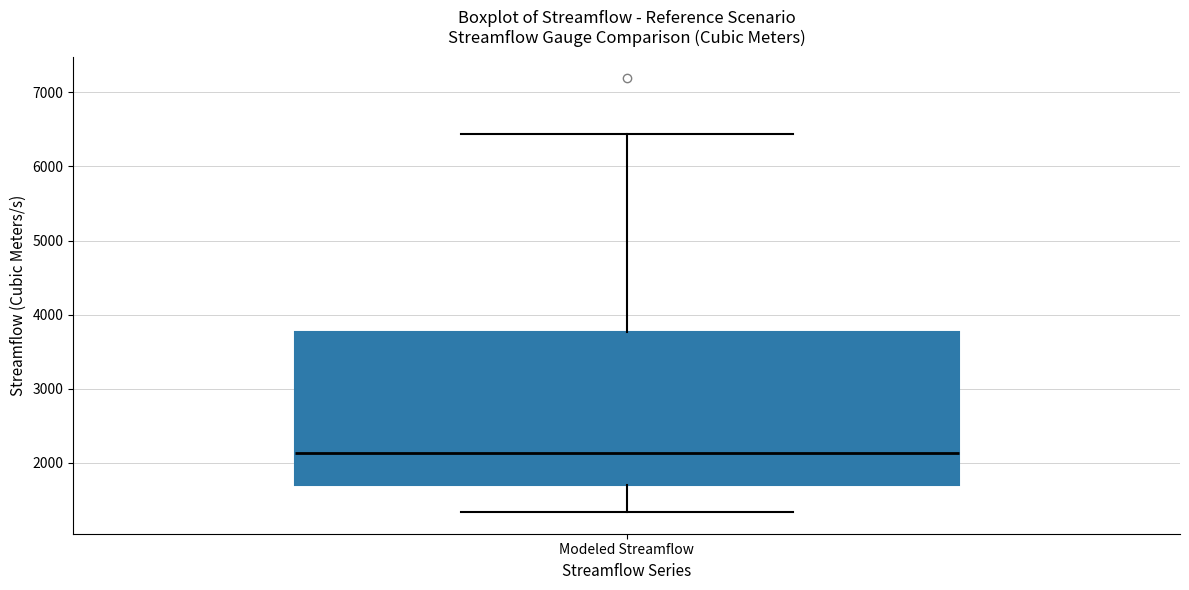

Where does the median line of the box for Modeled Streamflow sit on the y-axis? The values are not printed on the chart, so give them approximately, as read against the axis.

2100